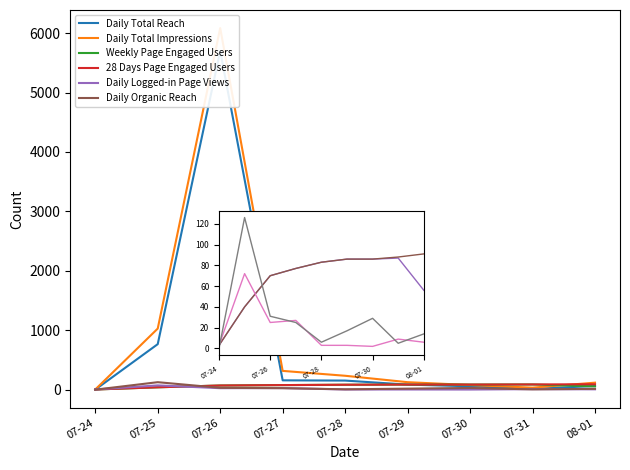

At how many categories does at least one series exceed 3597?

1